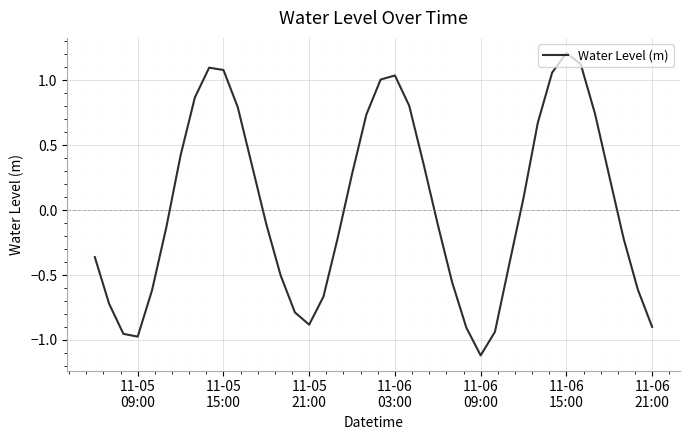

Count the number of values greater than 0.

19